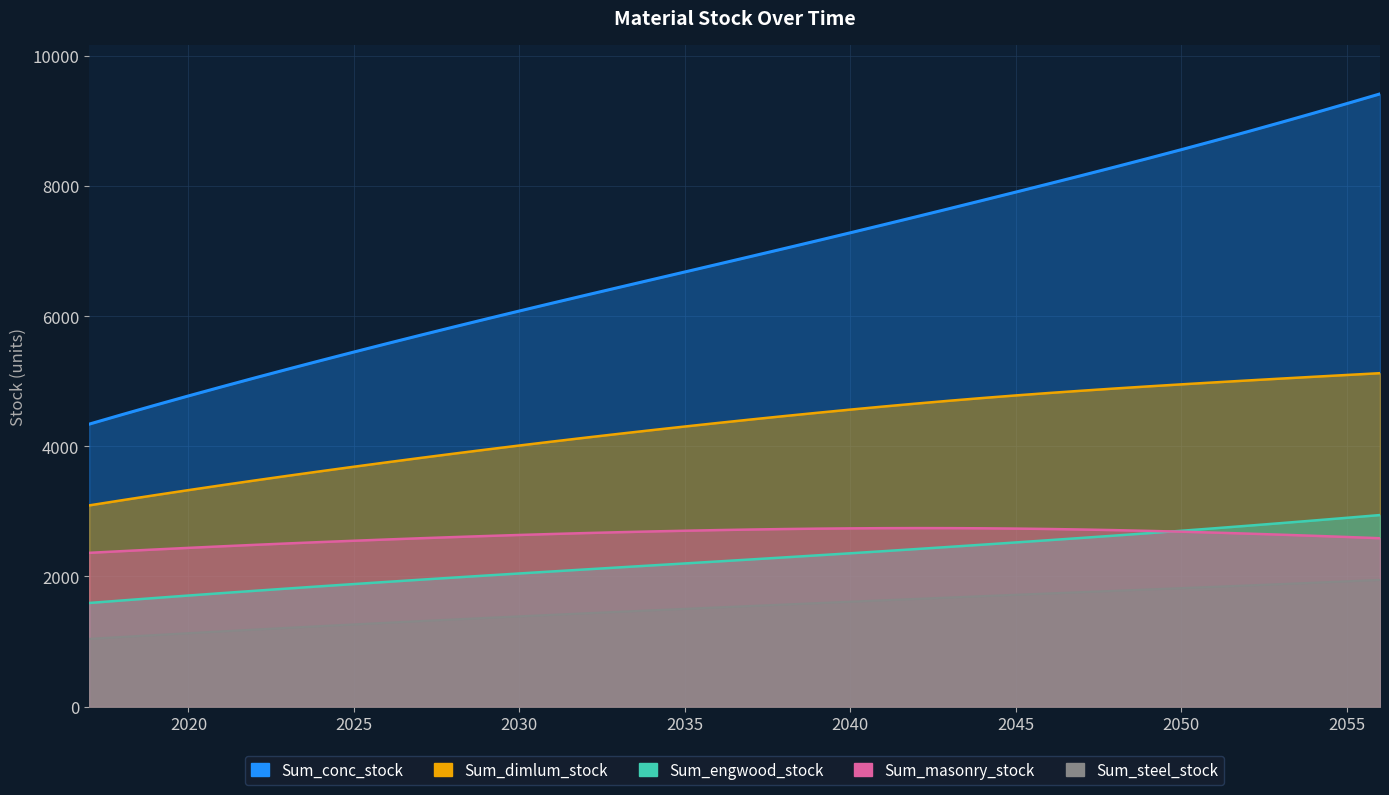

True or false: Sum_dimlum_stock and Sum_conc_stock cross at least once.

False